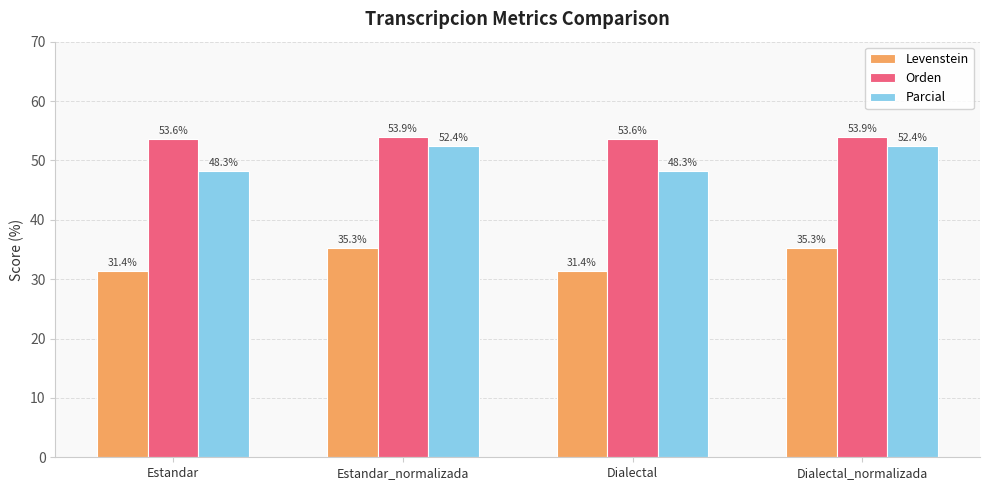

List the series in order of their peak value, lowest first.

Levenstein, Parcial, Orden